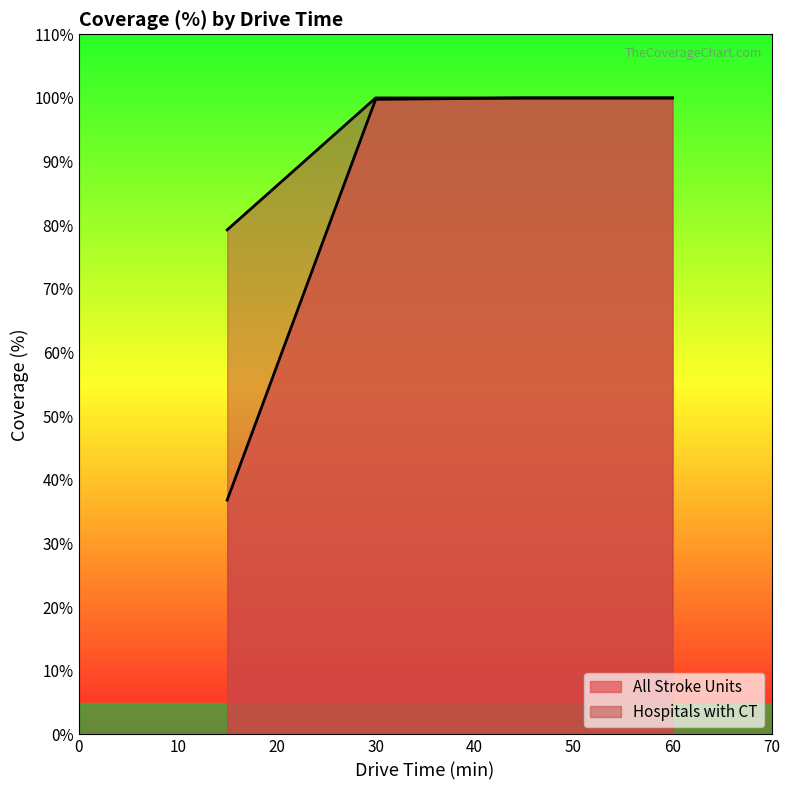

True or false: Hospitals with CT and All Stroke Units cross at least once.

False